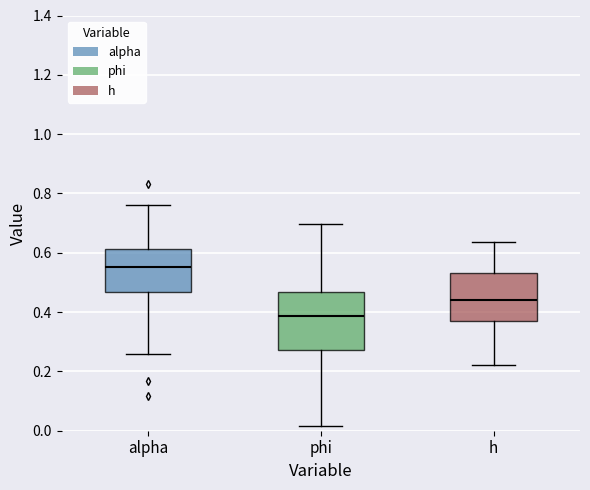

Where is the lower edge of the box for phi on the y-axis? The values are not printed on the chart, so give them approximately, as read against the axis.

0.28